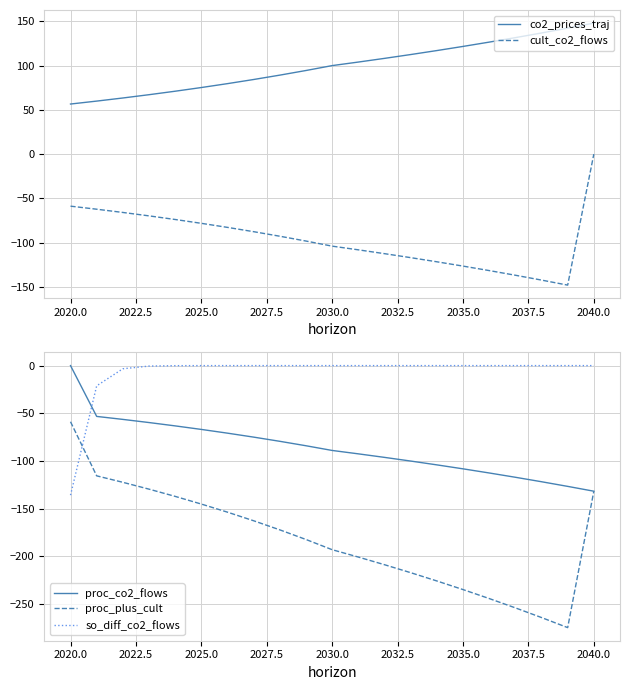

True or false: cult_co2_flows has a value of -78.2 at 2025.0.

True